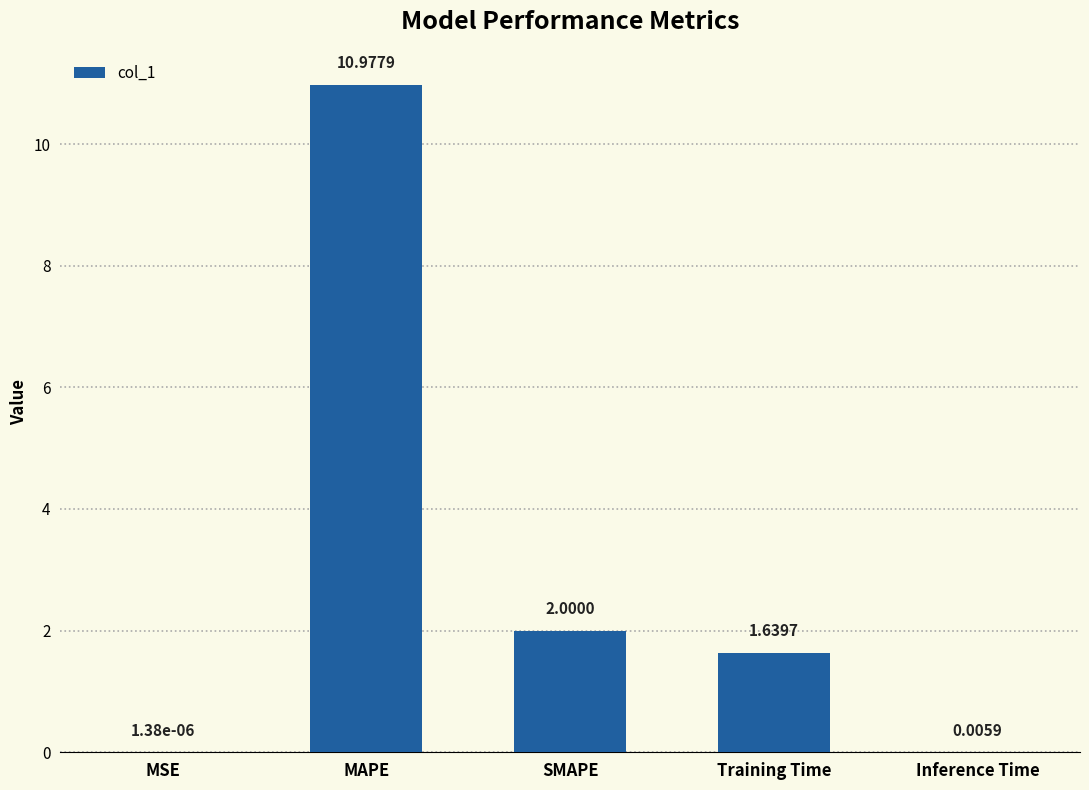

What is the sum of the values at Inference Time and MAPE?

11.0